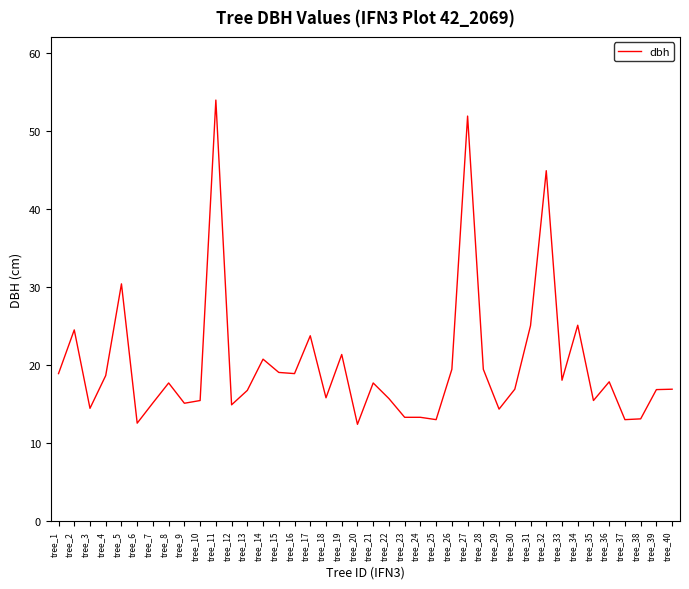

True or false: the data shows 27.5 at tree_36.

False